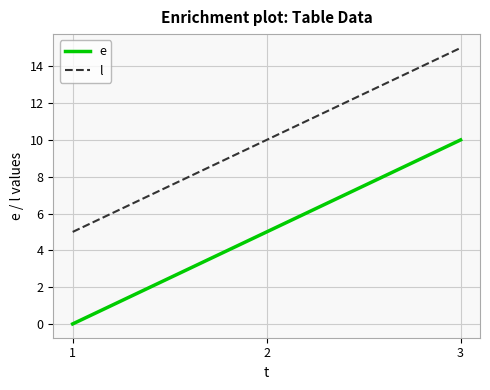

Which category has the highest value across all series?

3